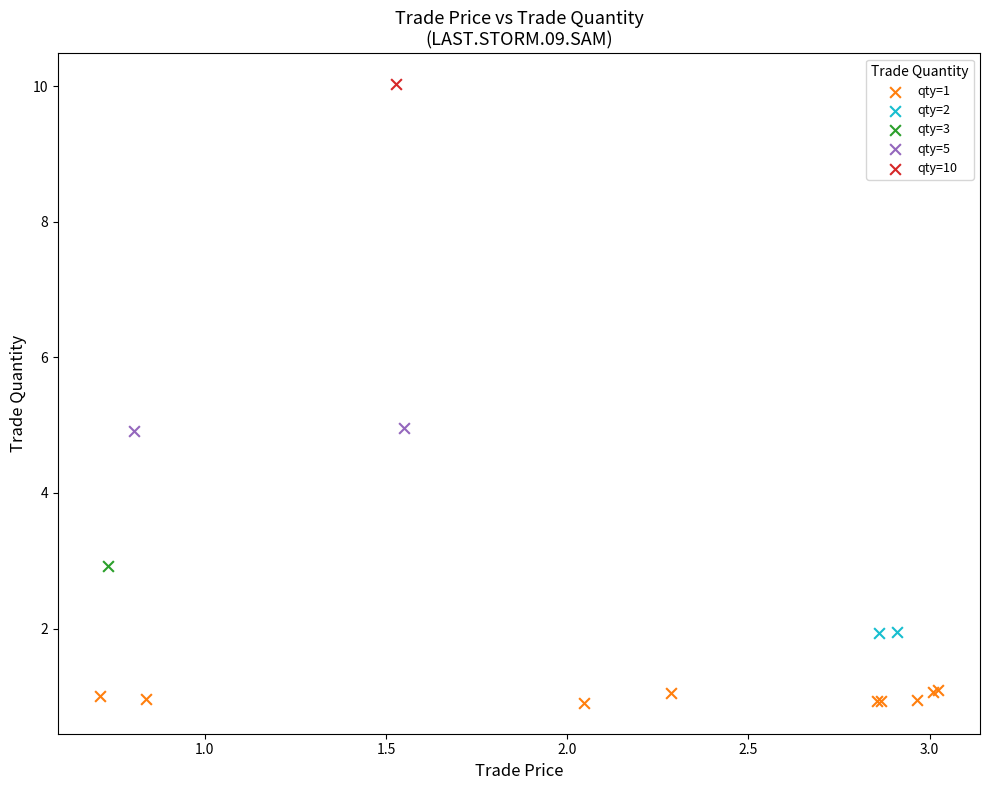

Which series contains the lowest Y value?

qty=1